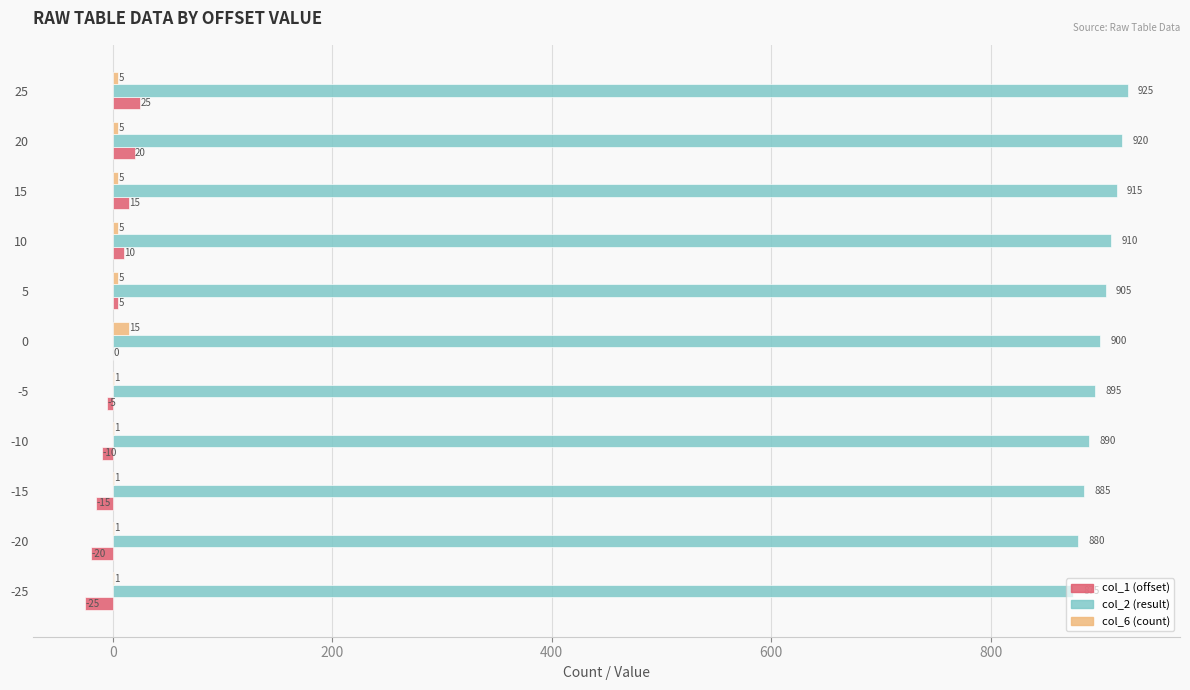

The col_2 (result) series shows 566 at -15. True or false?

False